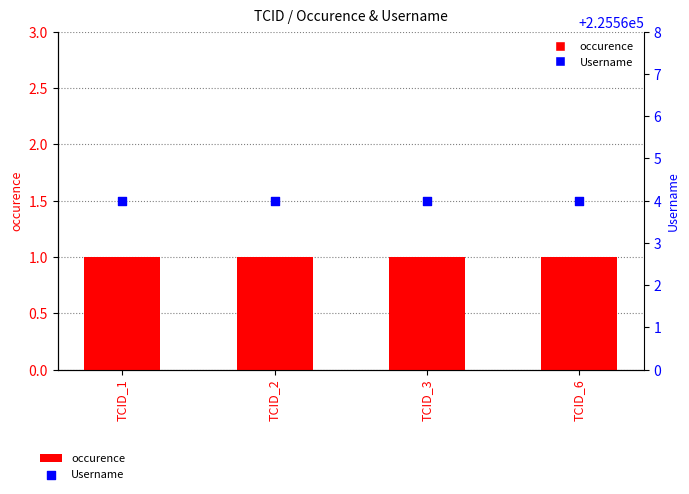

Which series contains the lowest Y value?

occurence